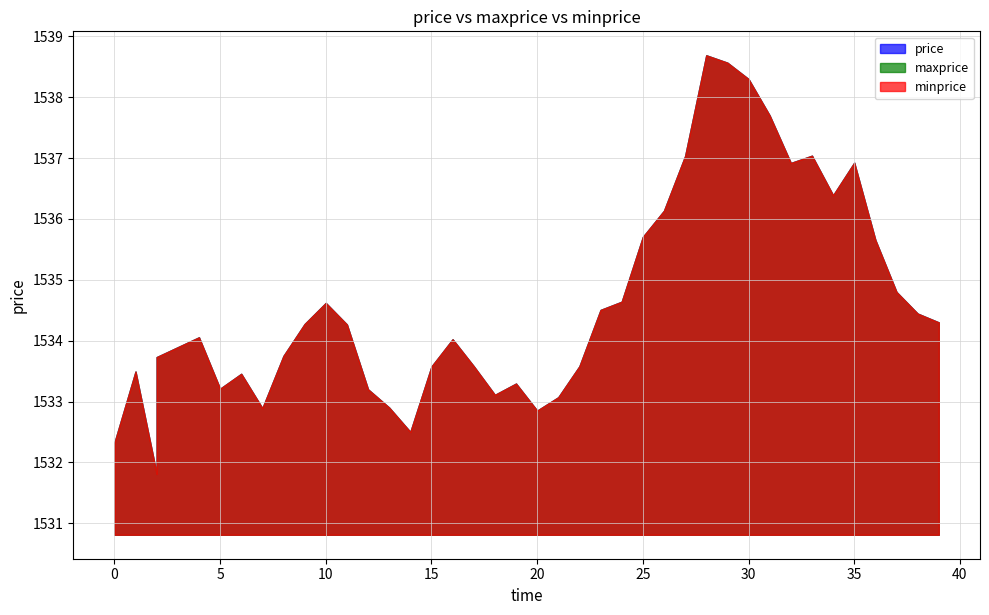

At which category is the sum across all series the highest?

28